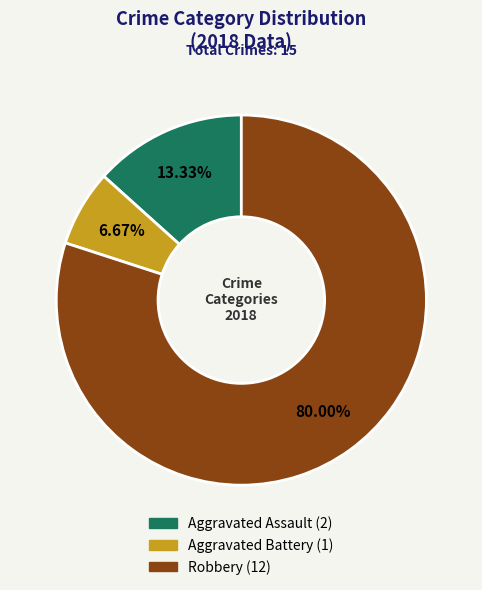

Which slice represents more than half of the pie?

Robbery